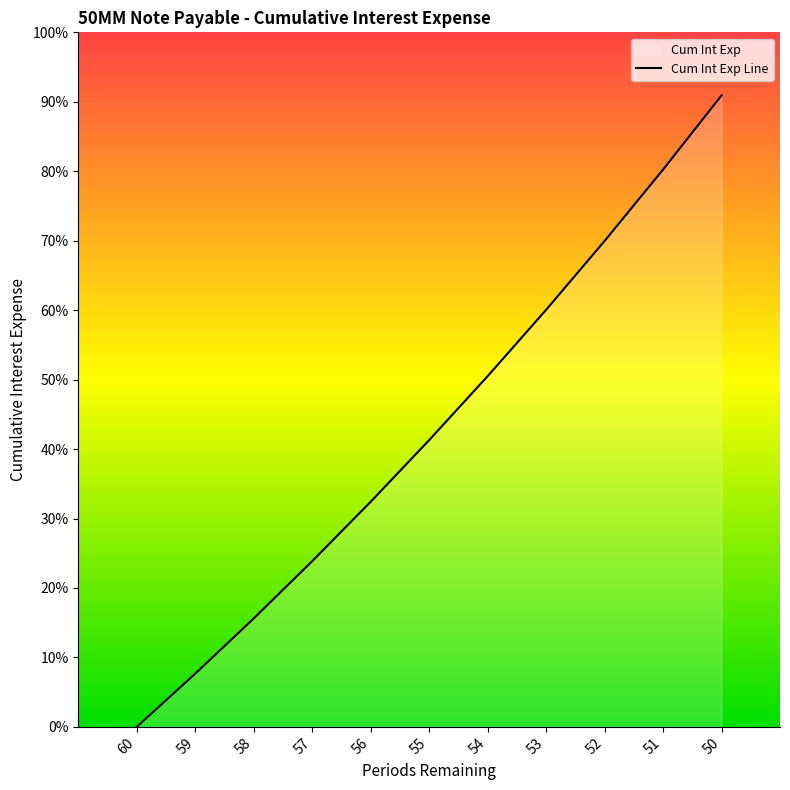

What is the difference between the maximum and minimum values?

22252197.1